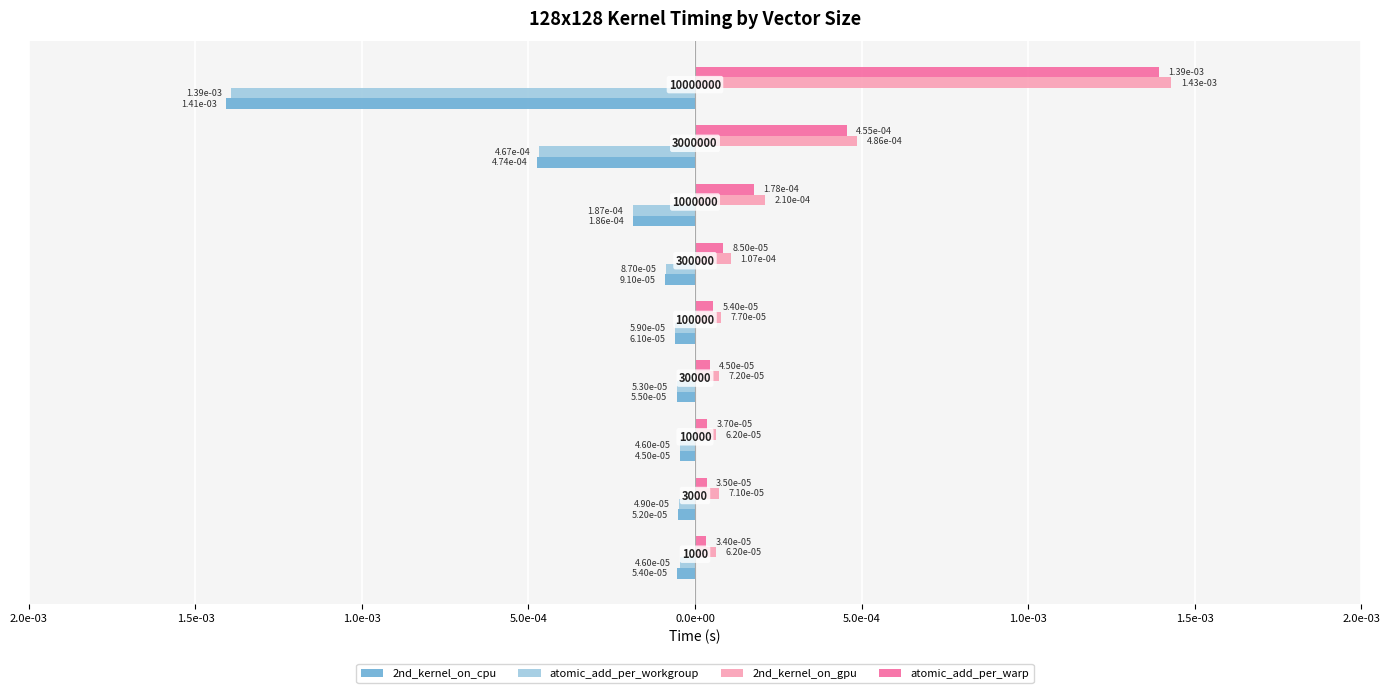

Which series has the largest range (max minus min)?

2nd_kernel_on_gpu